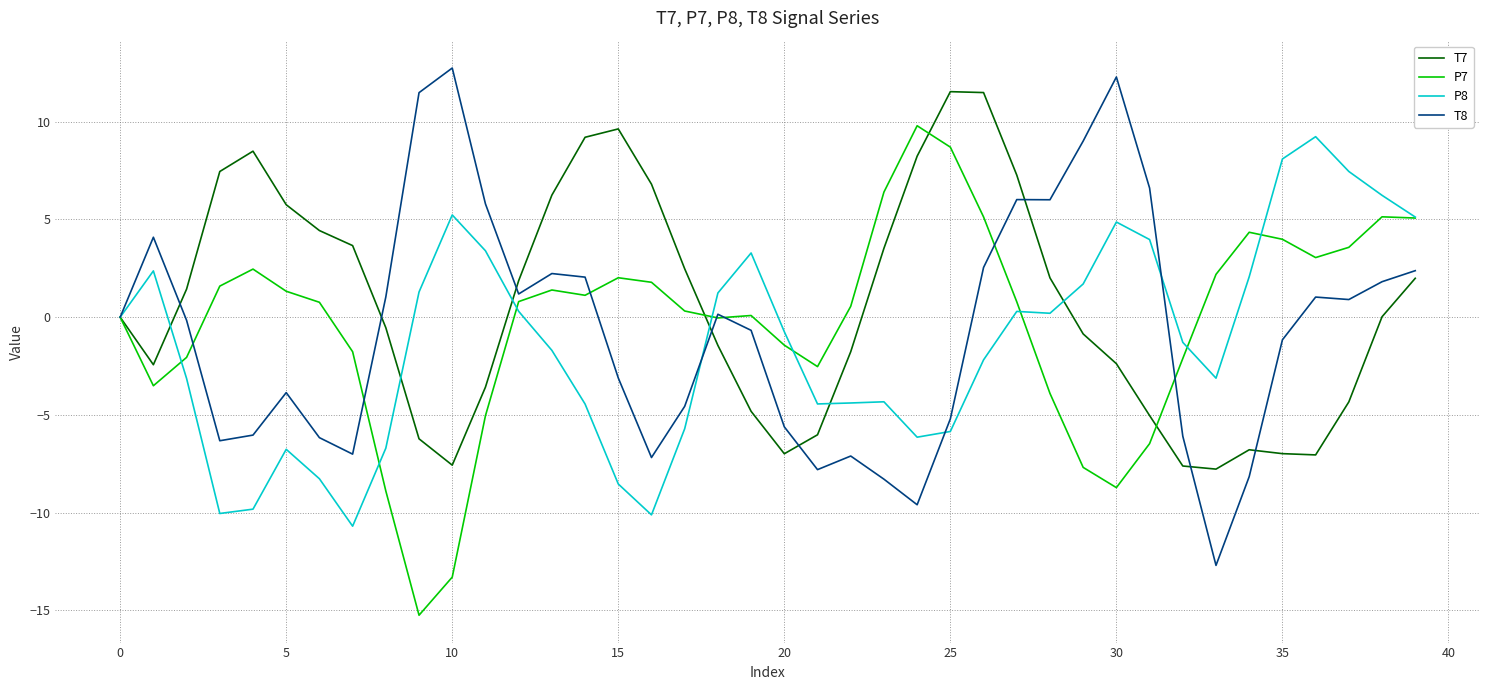

What is the sum of all T8 values?

-27.4